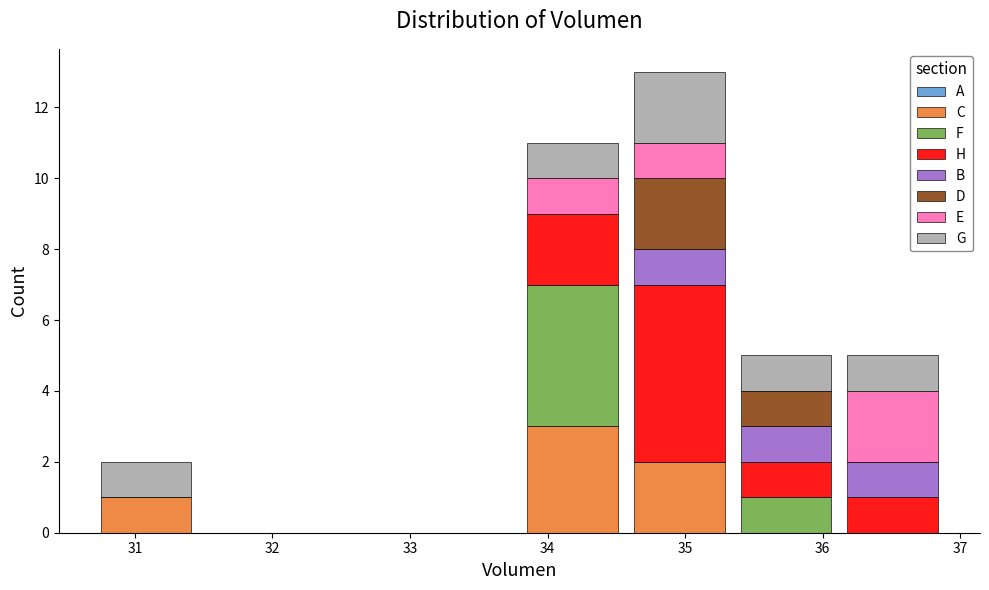

Reading left to right, transcribe this chart: for each stacked bar, give the range it covers on the x-axis and its total height. Neither the bar edges nor the heights are printed on the chart, so give them approximately, as read against the axes.

30.7 to 31.5: 2
31.5 to 32.2: 0
32.2 to 33.0: 0
33.0 to 33.8: 0
33.8 to 34.6: 11
34.6 to 35.3: 13
35.3 to 36.1: 5
36.1 to 36.9: 5